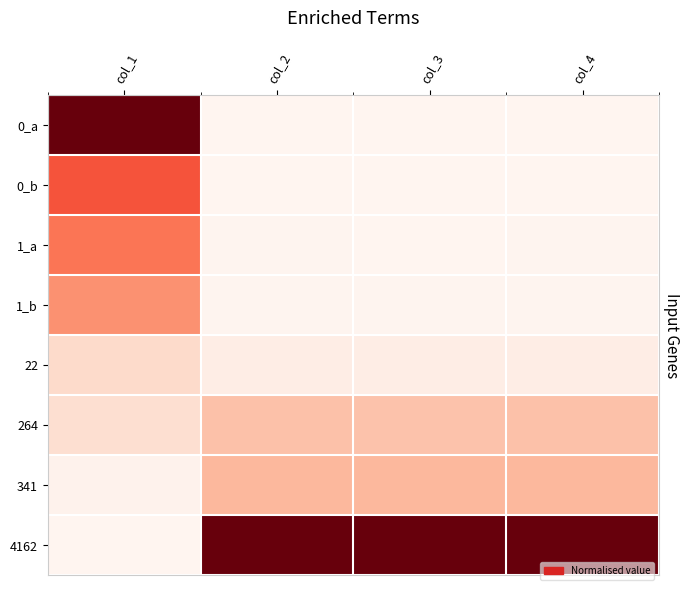

At which category does the chart reach its peak across all series?

col_1